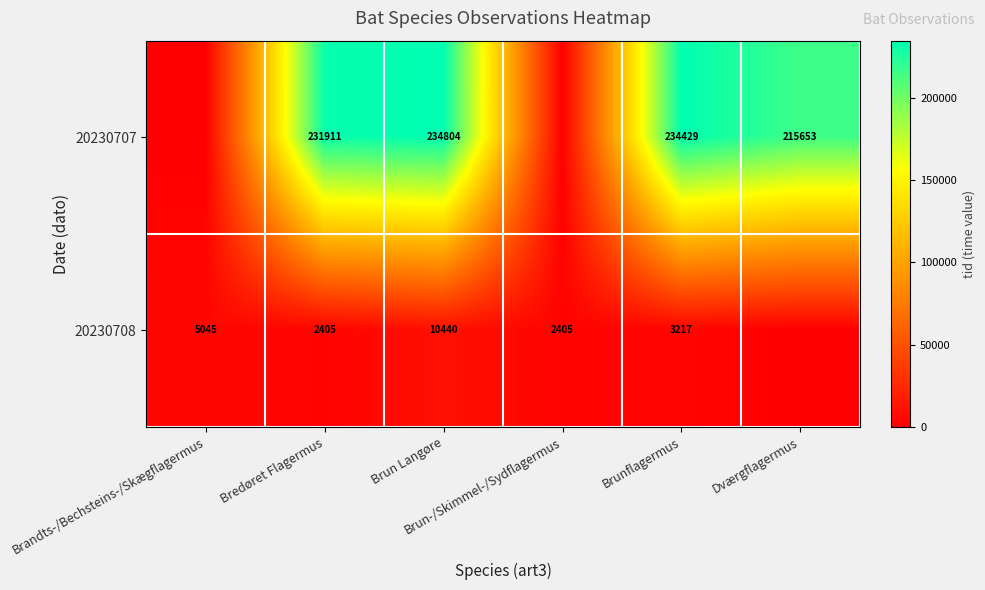

What is the highest value of the 20230708 series?

10440